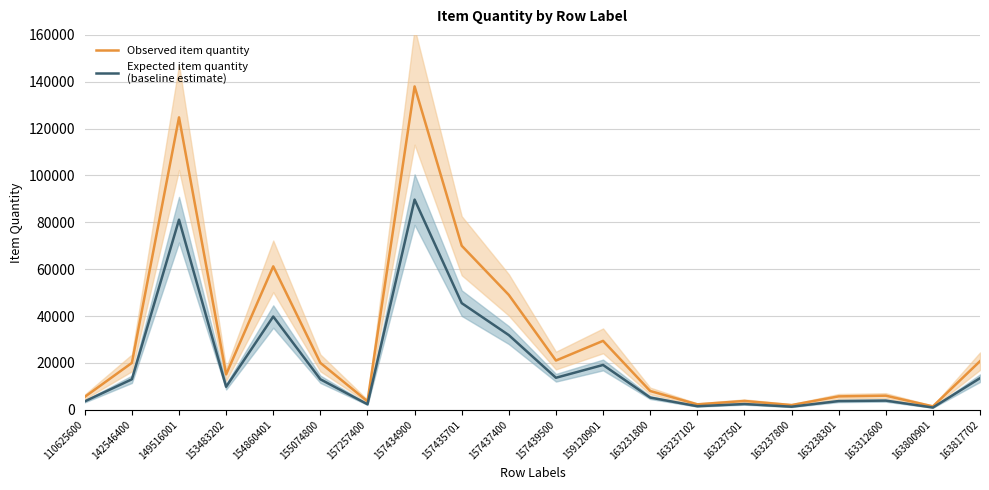

What is the sum of the Observed item quantity values at 163817702 and 157439500?

41720.0